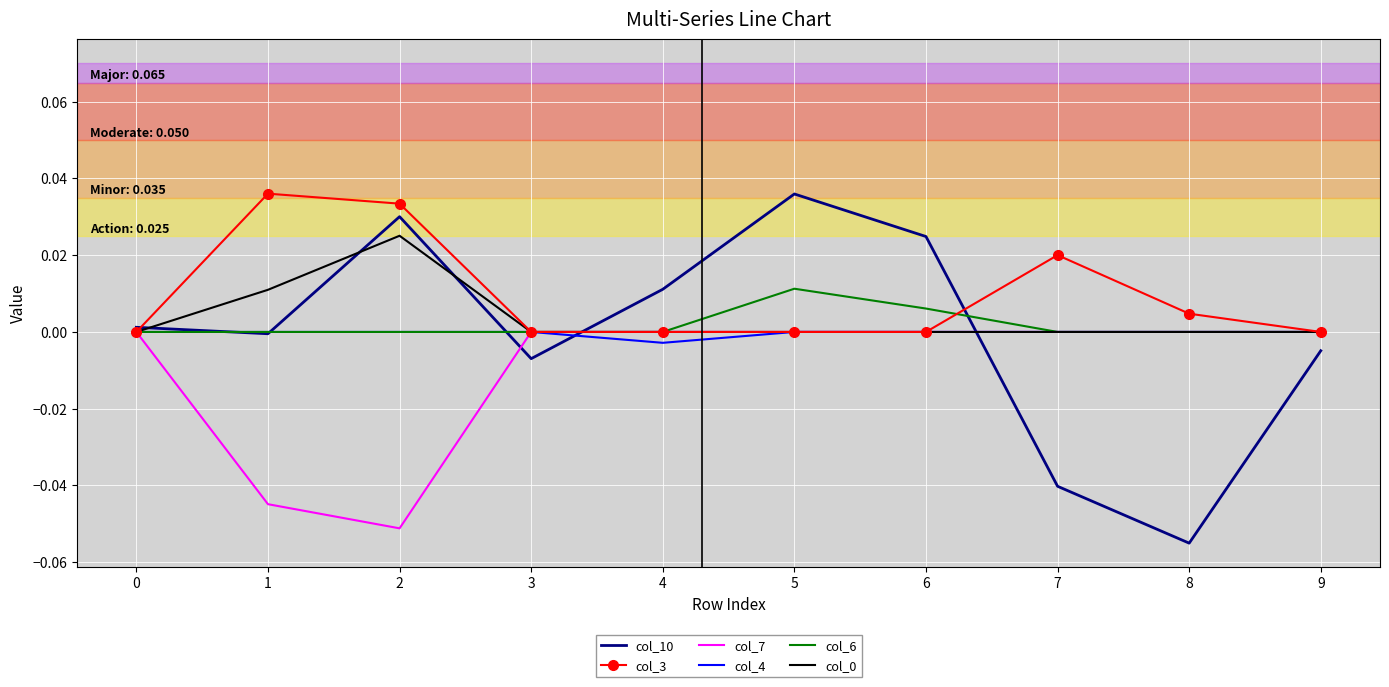

At which category does the chart reach its minimum across all series?

8